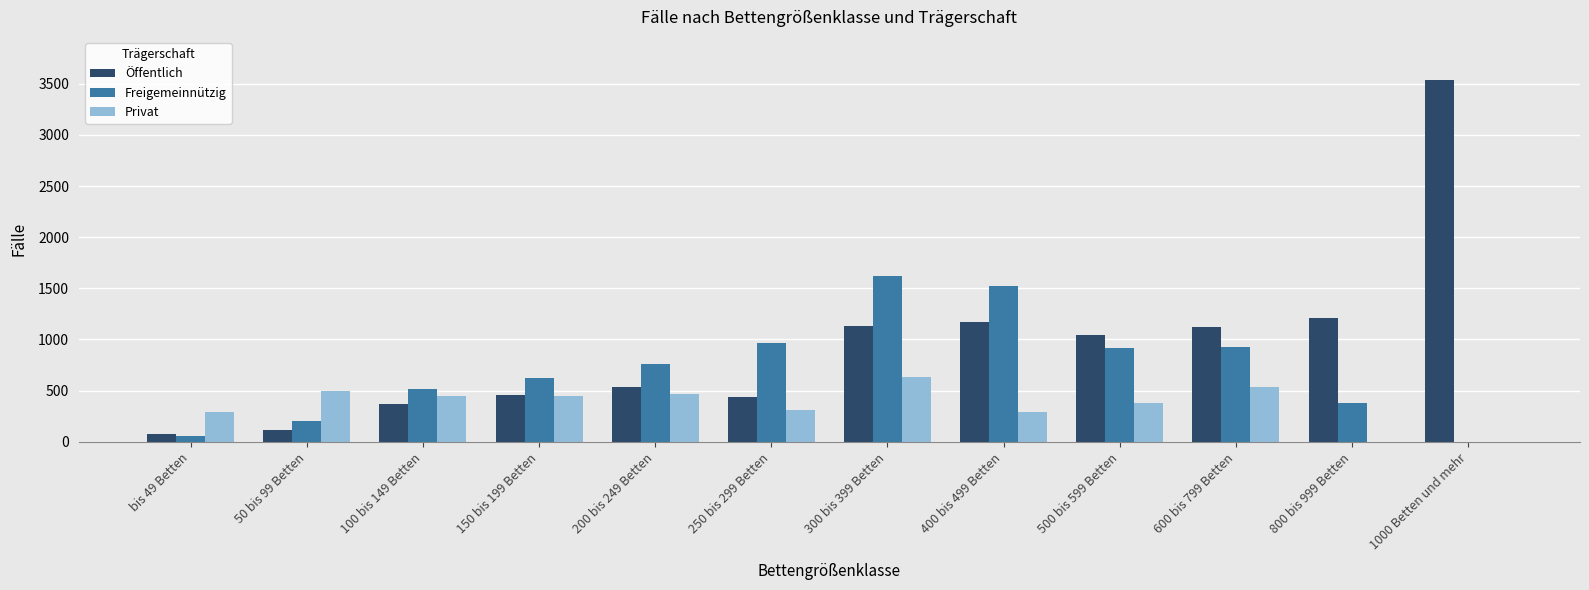

At which label is Freigemeinnützig closest to 809?

200 bis 249 Betten